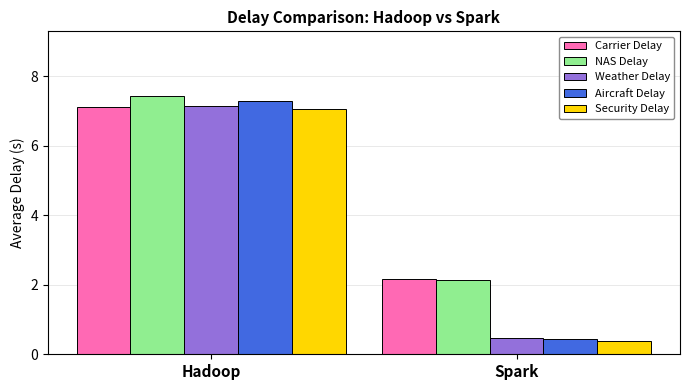

What is the sum of the NAS Delay values at Hadoop and Spark?

9.6